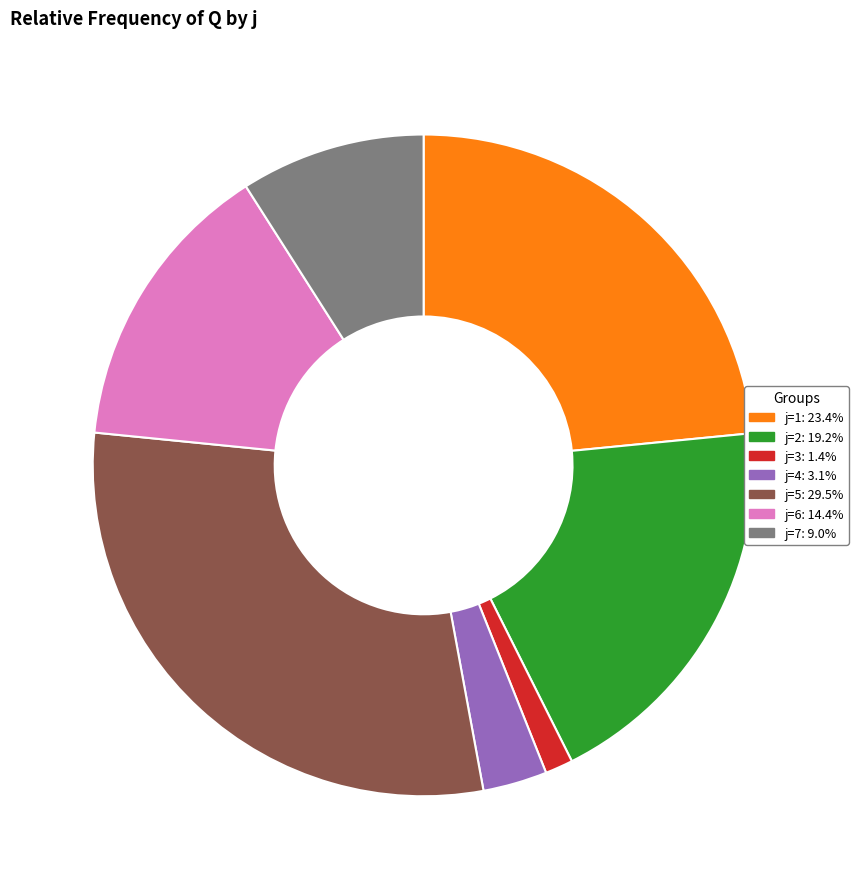

Does any single category account for the majority?

No